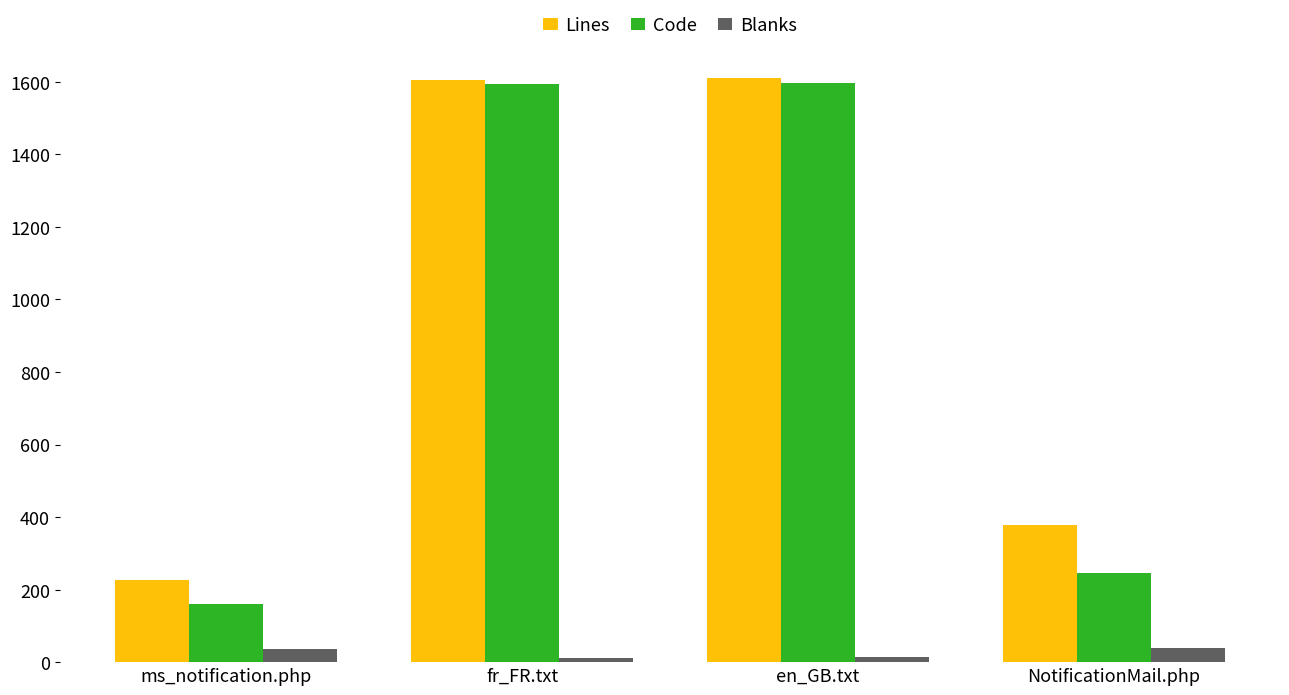

What is the average value of the Blanks series?

25